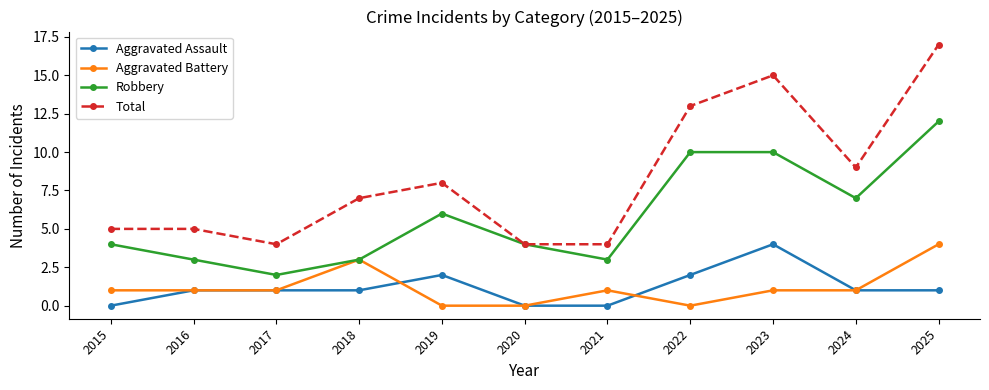

What is the maximum value for Aggravated Battery?

4